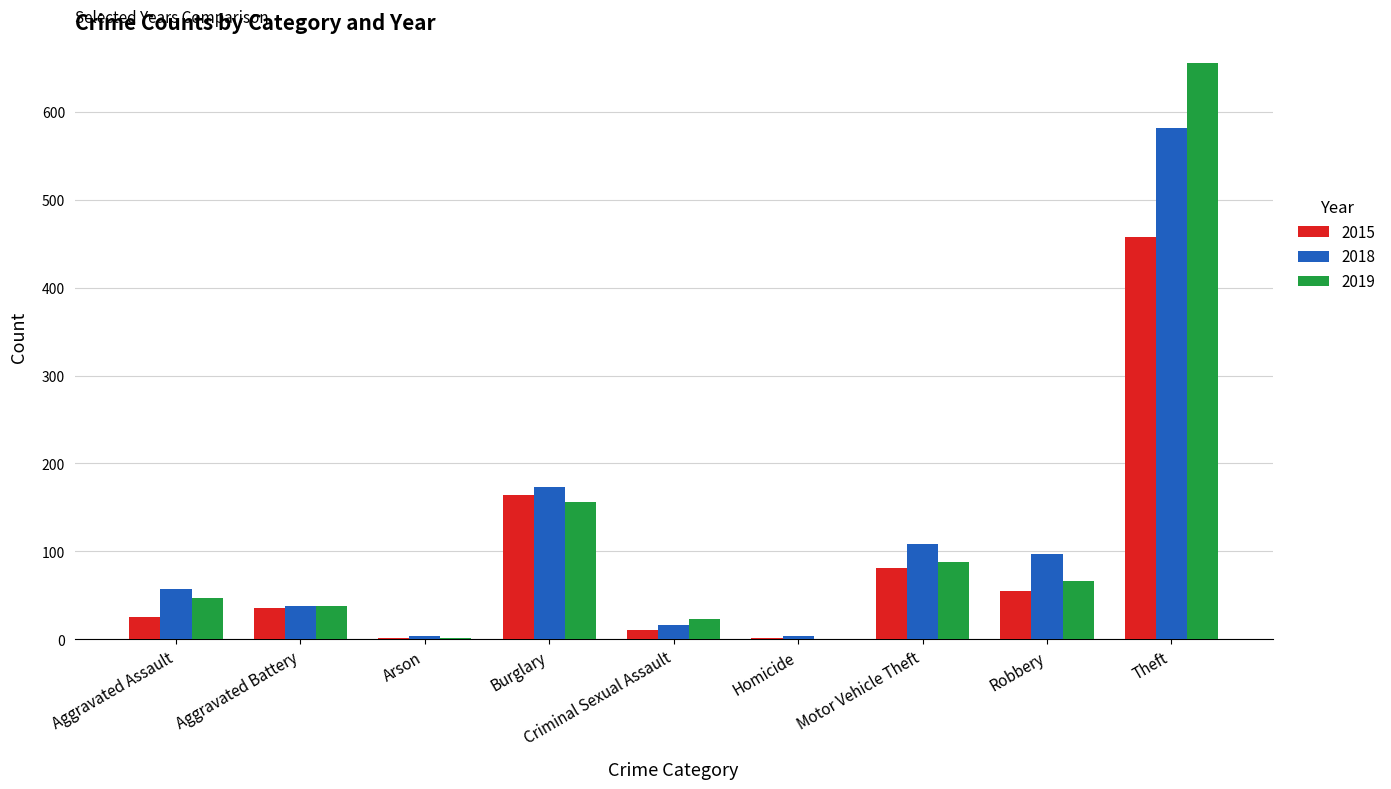

Which category has the highest value across all series?

Theft